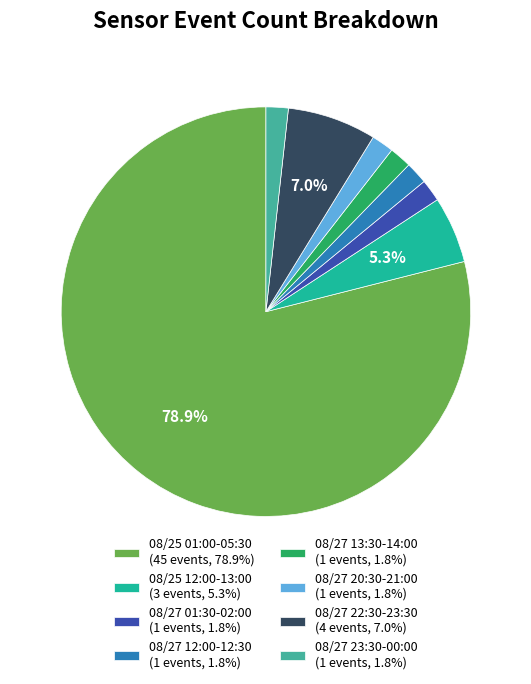

What portion of the pie excludes 08/25 12:00-13:00 (3 events, 5.3%)?

94.7%